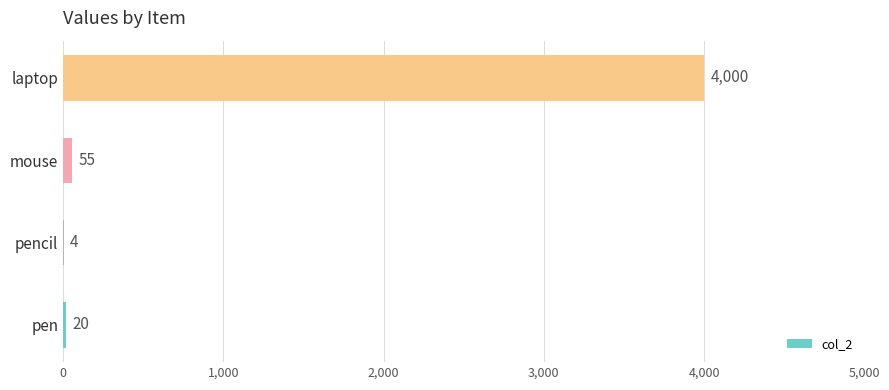

How many distinct data groups are displayed?

1